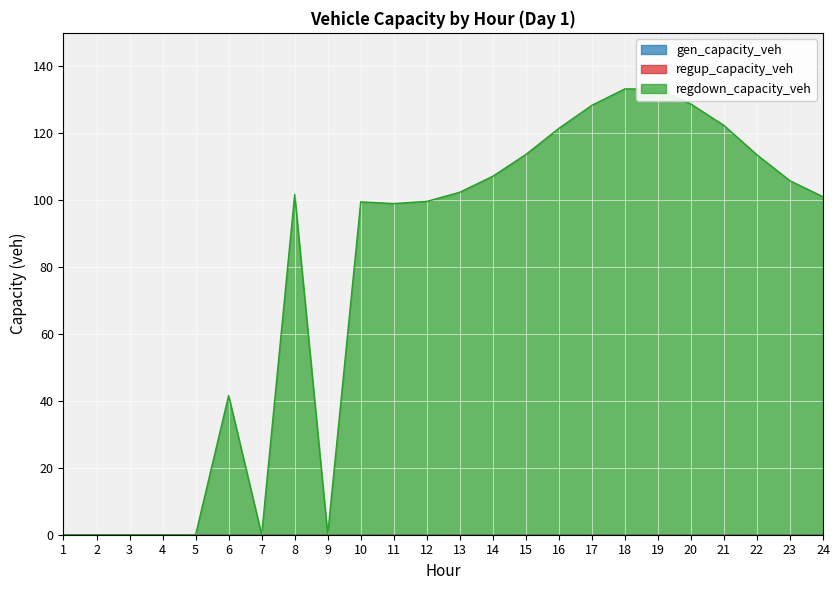

What is the approximate value of regdown_capacity_veh at 10?

99.5